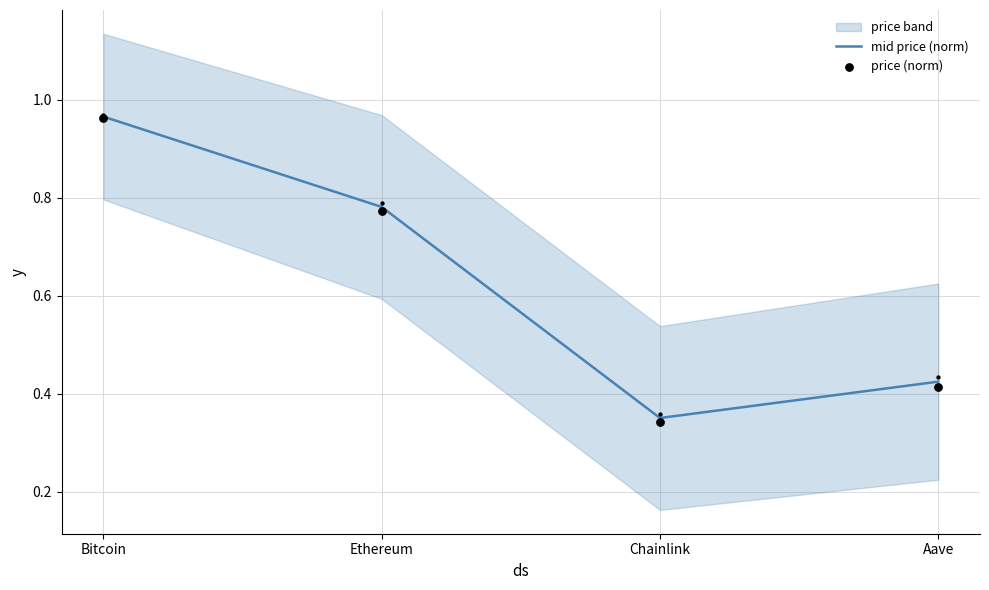

What is the total value across all series at Bitcoin?

1.9